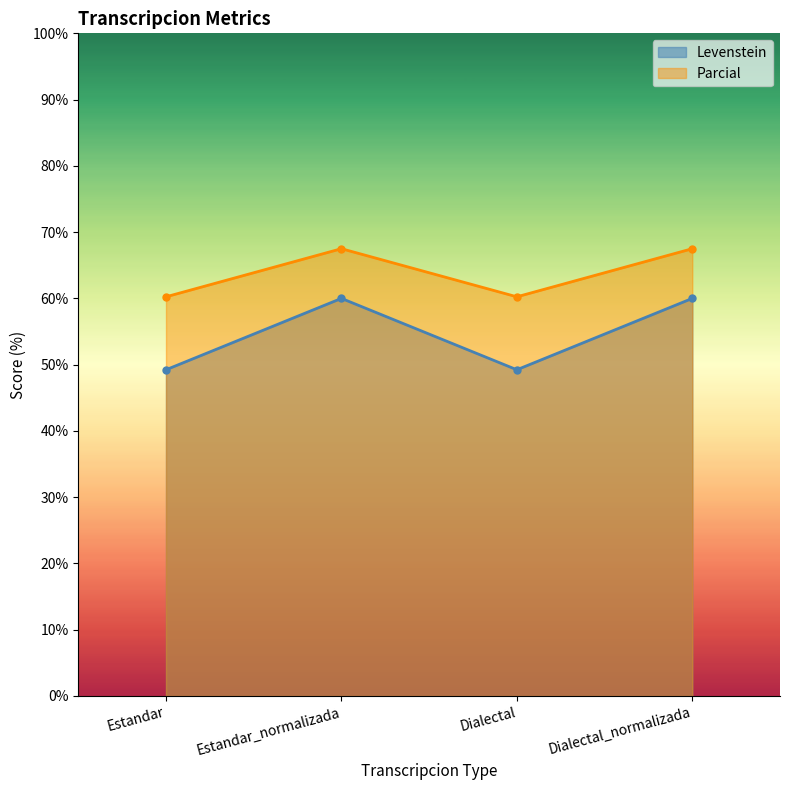

What is the label of the 1st point from the right?

Dialectal_normalizada